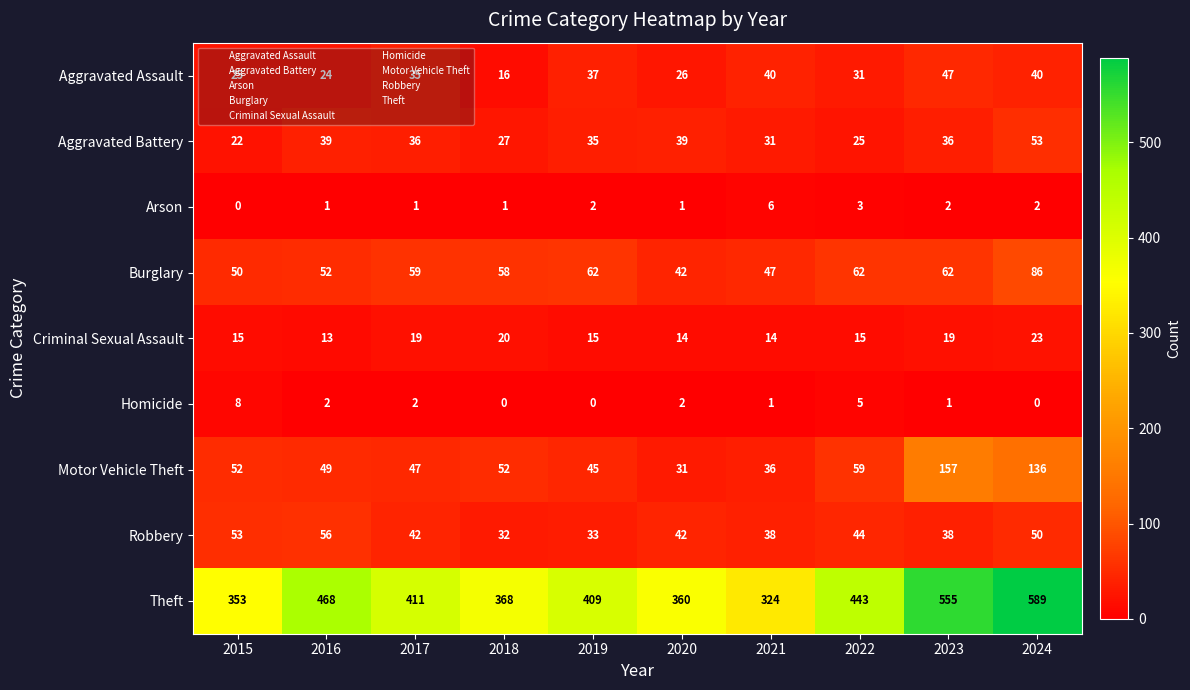

Which series has the widest spread of values?

Theft